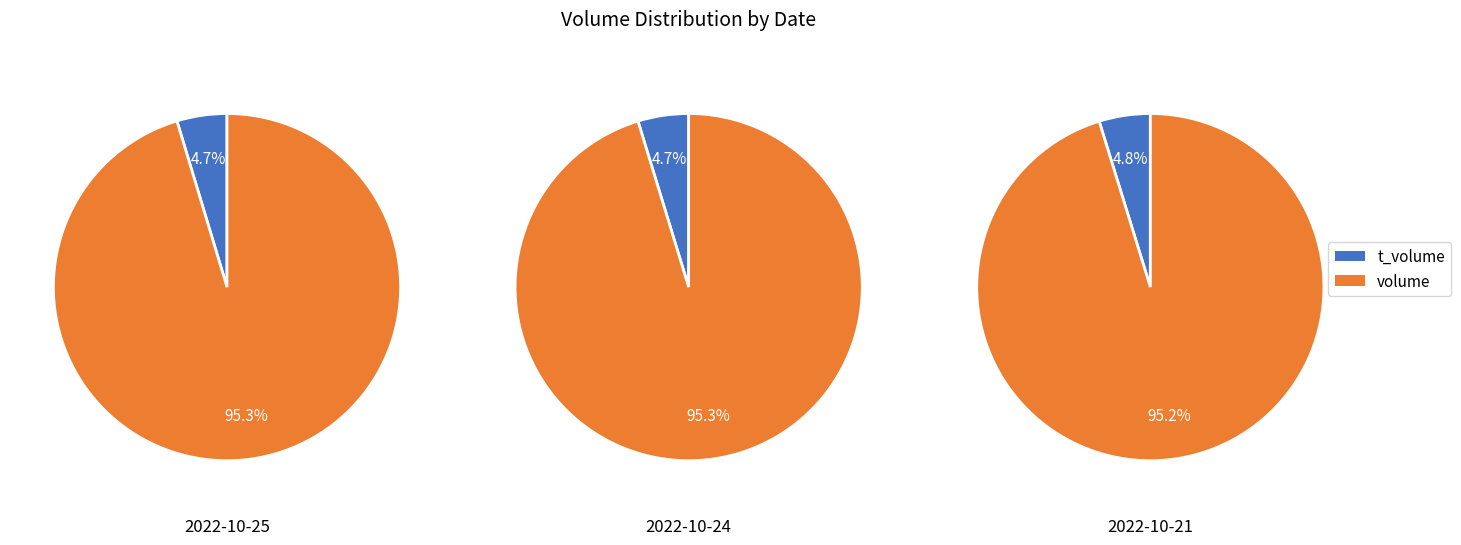

To the nearest percent, what percentage of the pie is 2022-10-25?

27%